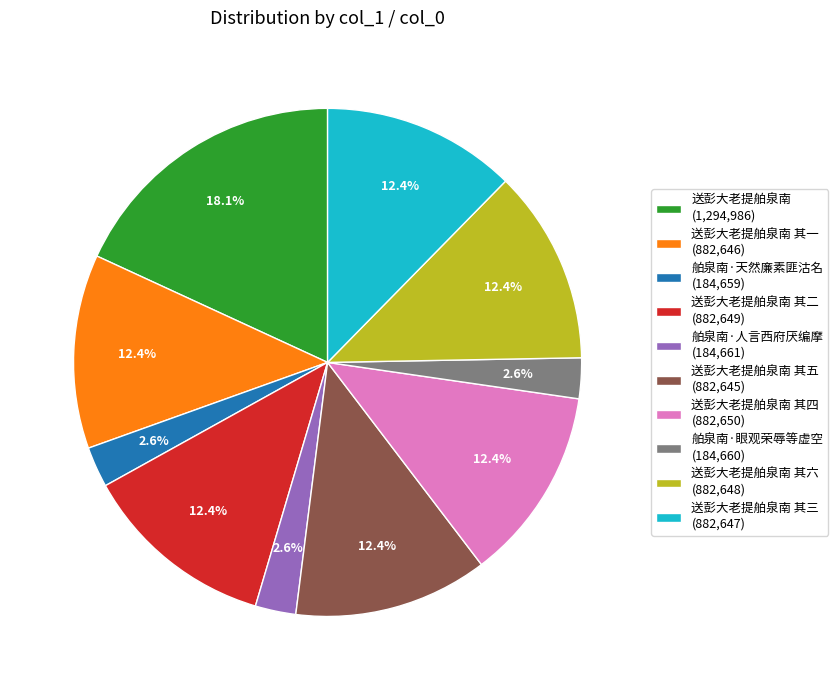

Combined, do 送彭大老提舶泉南 其二 (882,649) and 送彭大老提舶泉南 (1,294,986) account for over 50%?

No